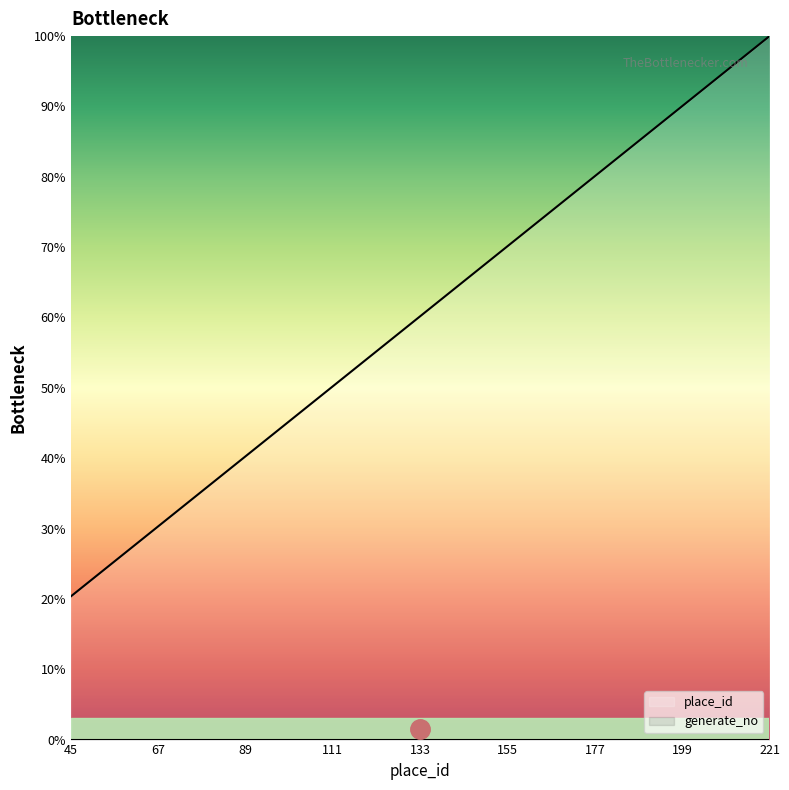

What is the sum of all values?

2648